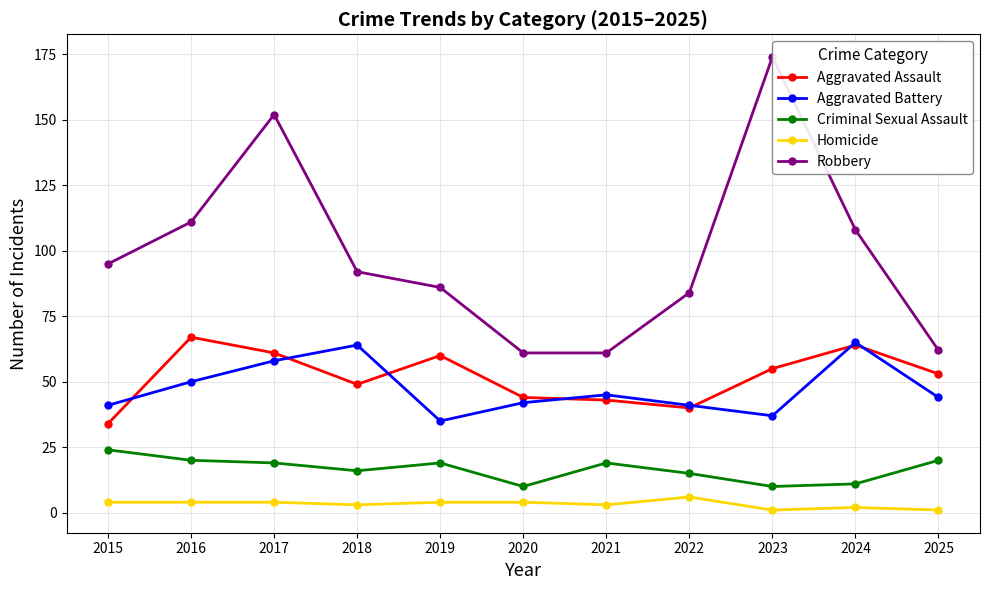

Between 2025 and 2019, which is larger?

2019